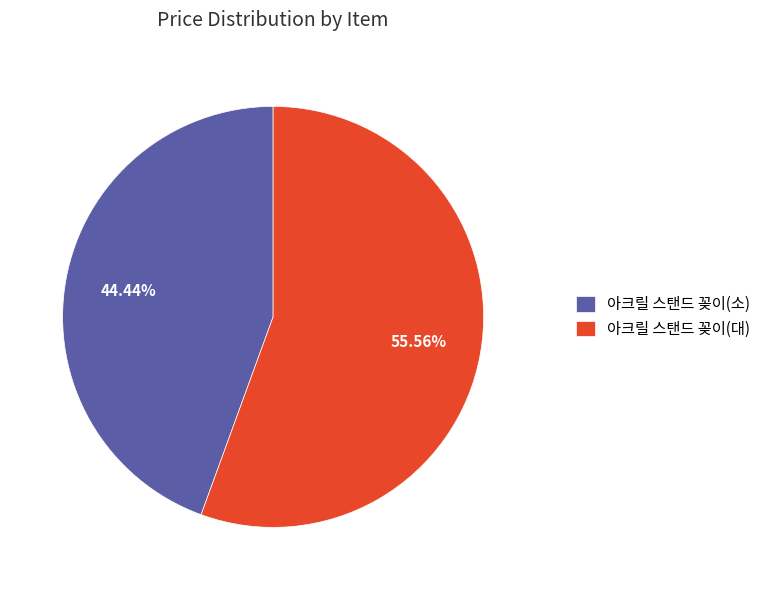

To the nearest percent, what is the difference between the largest and smallest slice percentages?

11%